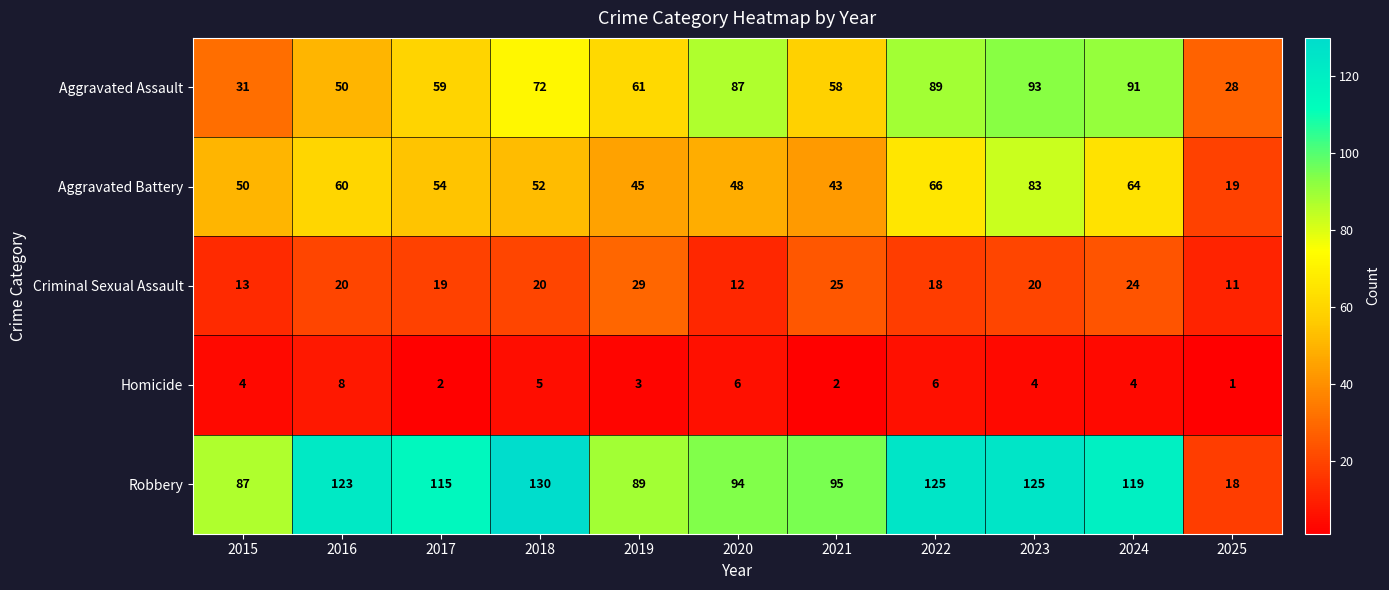

Which series changed the most between 2022 and 2023?

Aggravated Battery